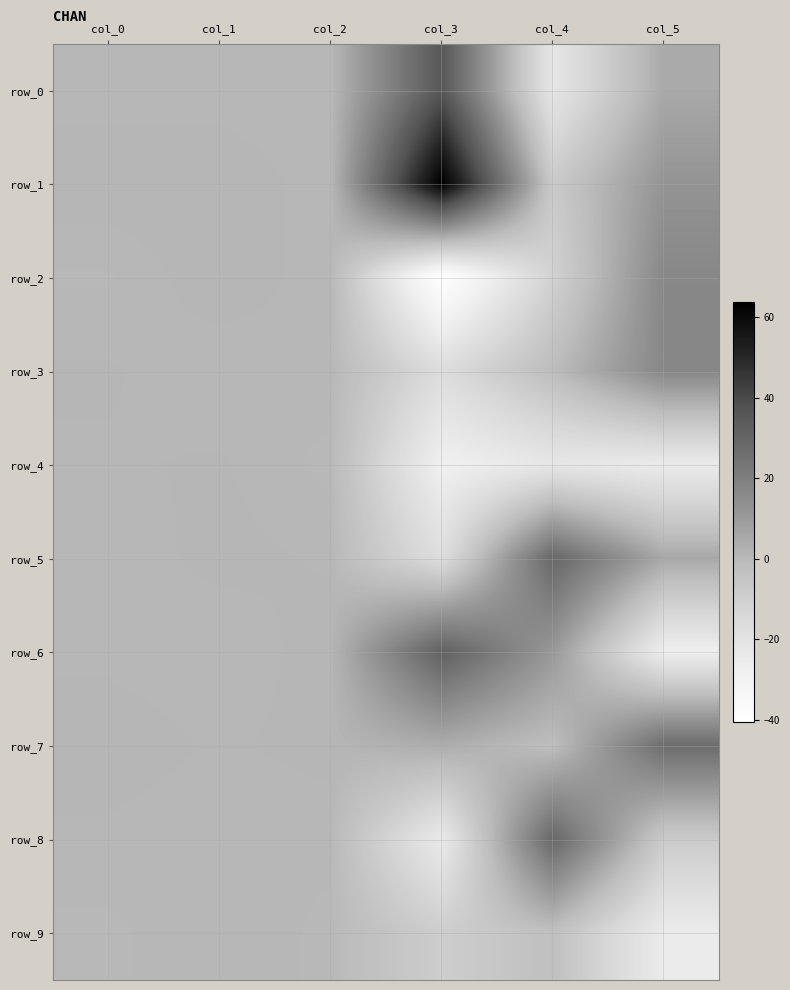

List the series in order of their peak value, highest first.

row_1, row_0, row_6, row_5, row_8, row_7, row_3, row_2, row_4, row_9